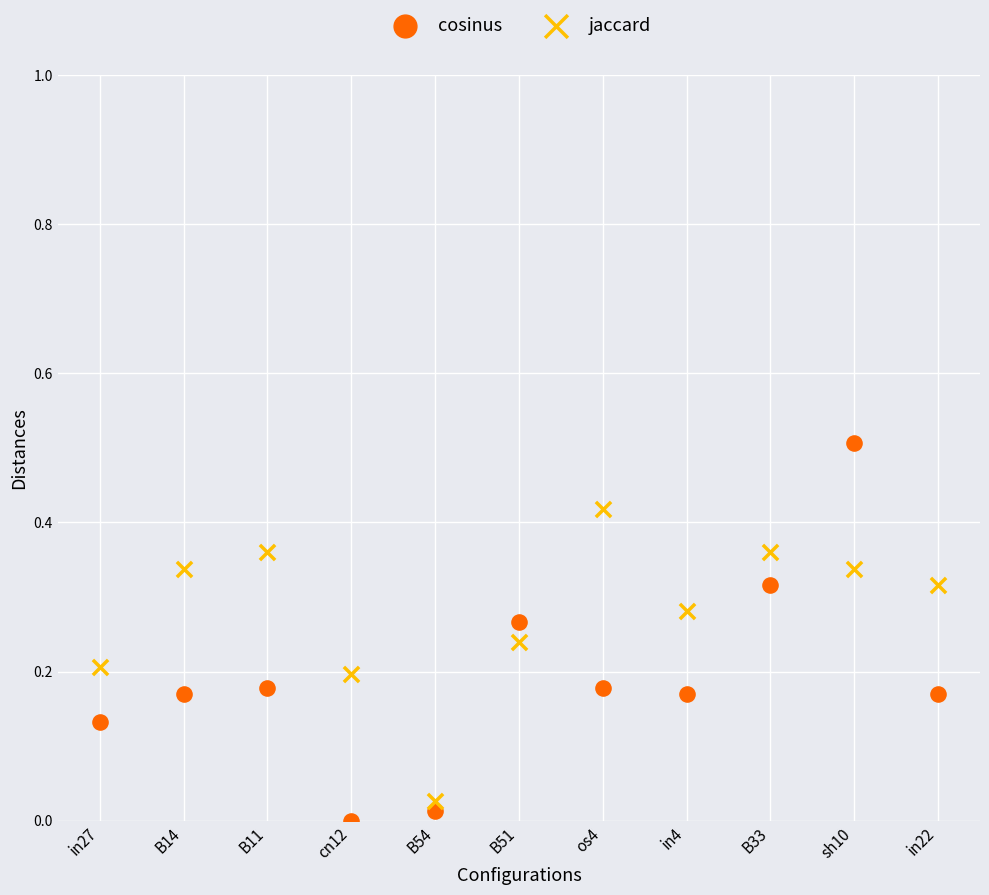

Which series has the widest spread of Y values?

cosinus